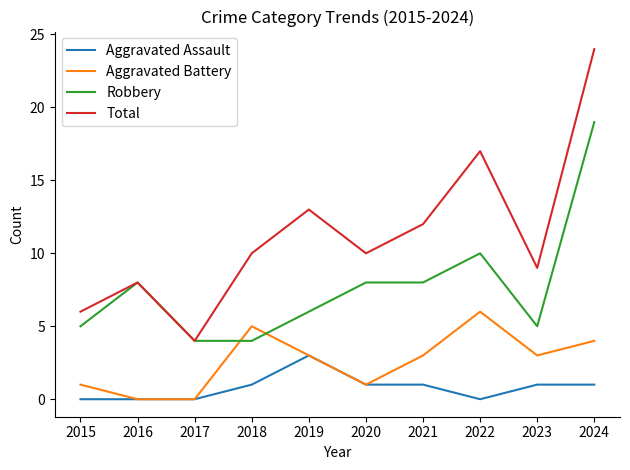

Reading left to right, list all the values displayed in this chart.

Aggravated Assault: 2015=0	2016=0	2017=0	2018=1	2019=3	2020=1	2021=1	2022=0	2023=1	2024=1
Aggravated Battery: 2015=1	2016=0	2017=0	2018=5	2019=3	2020=1	2021=3	2022=6	2023=3	2024=4
Robbery: 2015=5	2016=8	2017=4	2018=4	2019=6	2020=8	2021=8	2022=10	2023=5	2024=19
Total: 2015=6	2016=8	2017=4	2018=10	2019=13	2020=10	2021=12	2022=17	2023=9	2024=24